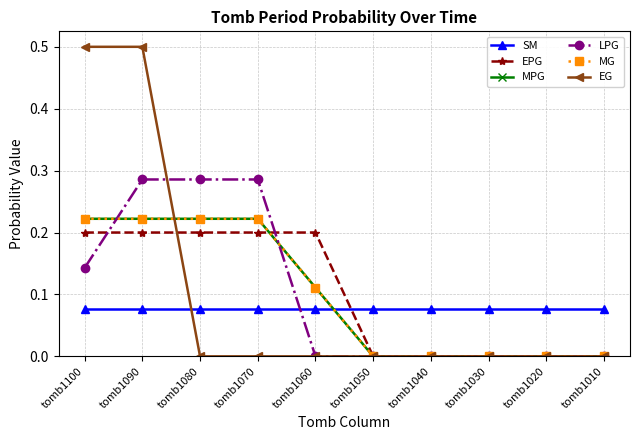

The EPG series shows -0.1 at tomb1020. True or false?

False